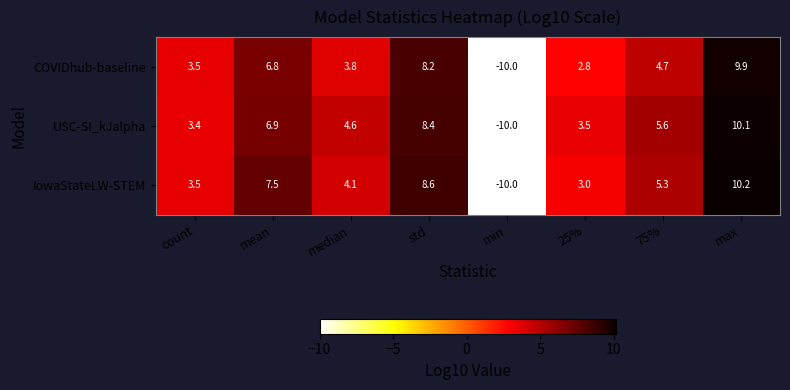

What is the sum of the IowaStateLW-STEM values at count and std?

12.1